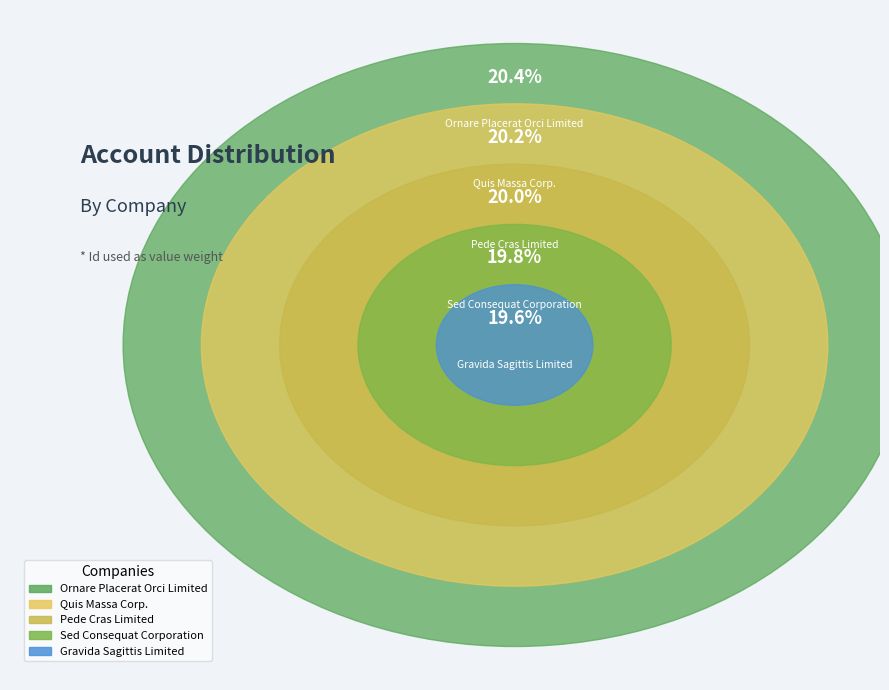

Which slice is the smallest?

Gravida Sagittis Limited